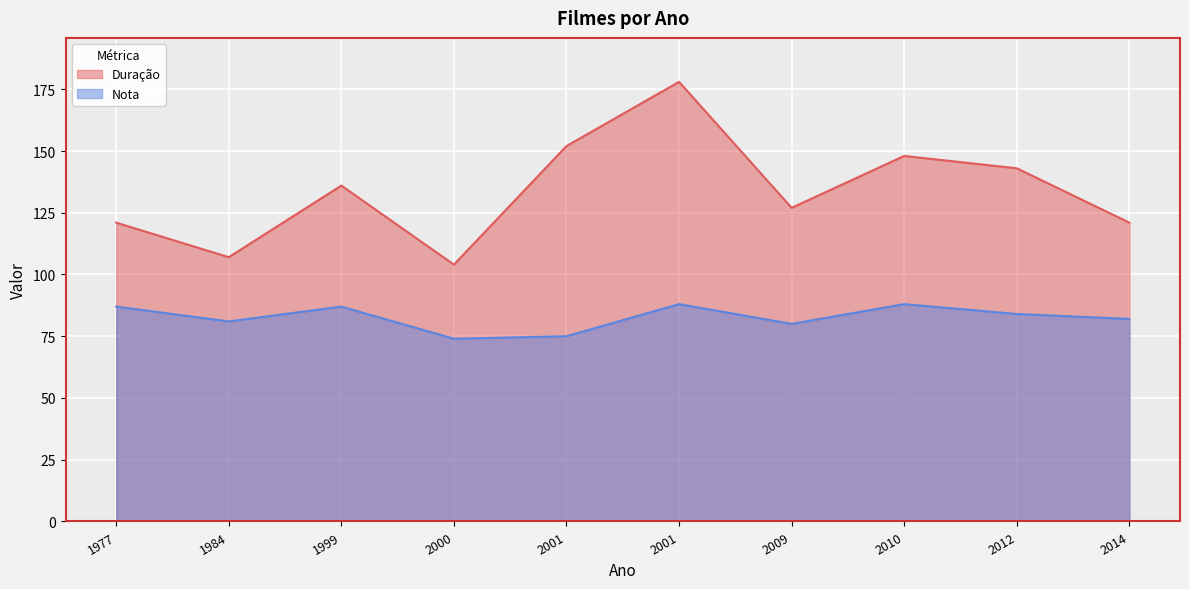

Rank the series by their average value, from highest to lowest.

Duração, Nota